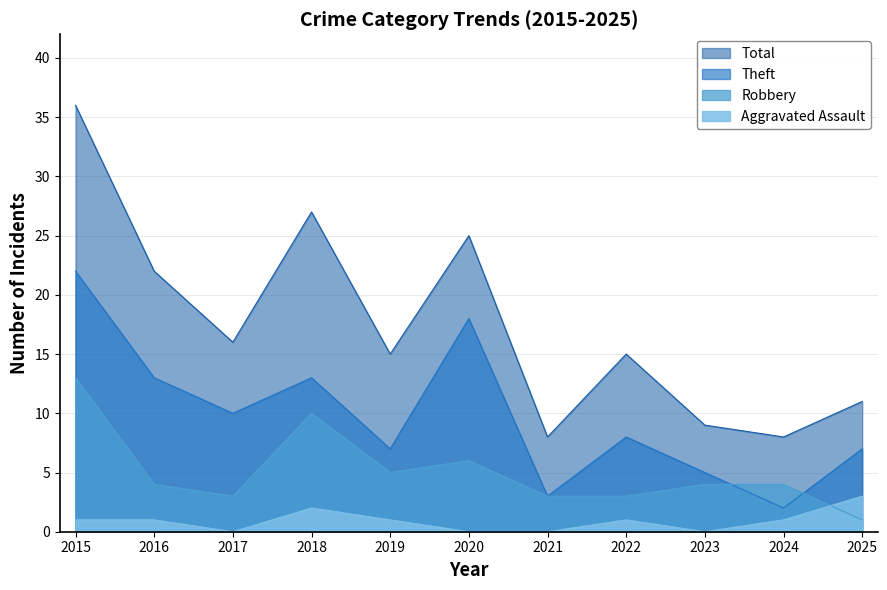

Count the Theft values in the range 5 to 13.

7